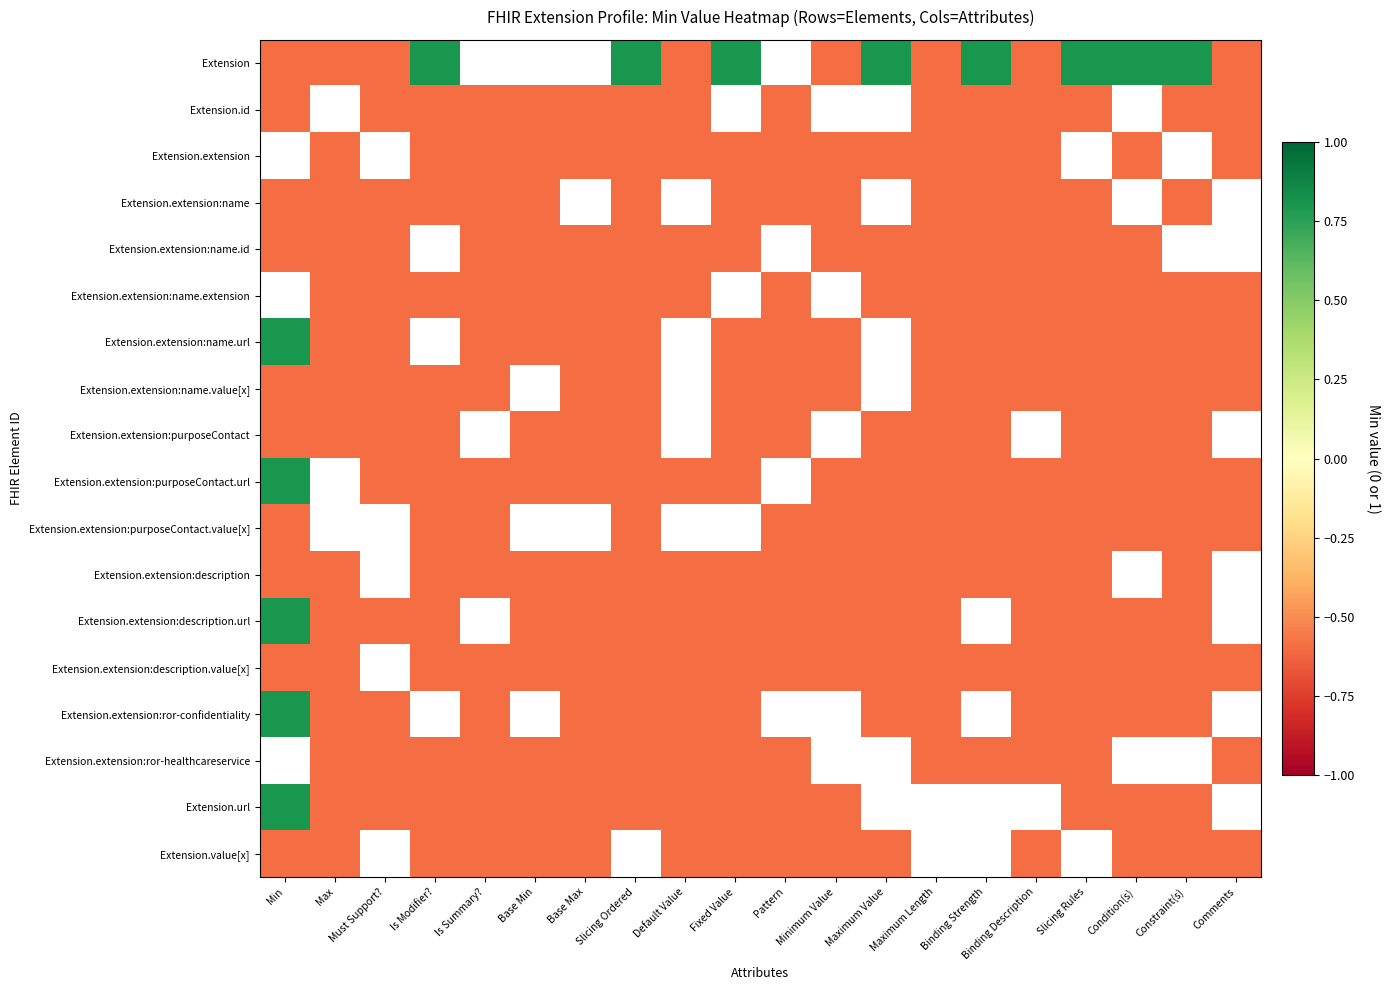

Which series has the largest range (max minus min)?

Extension